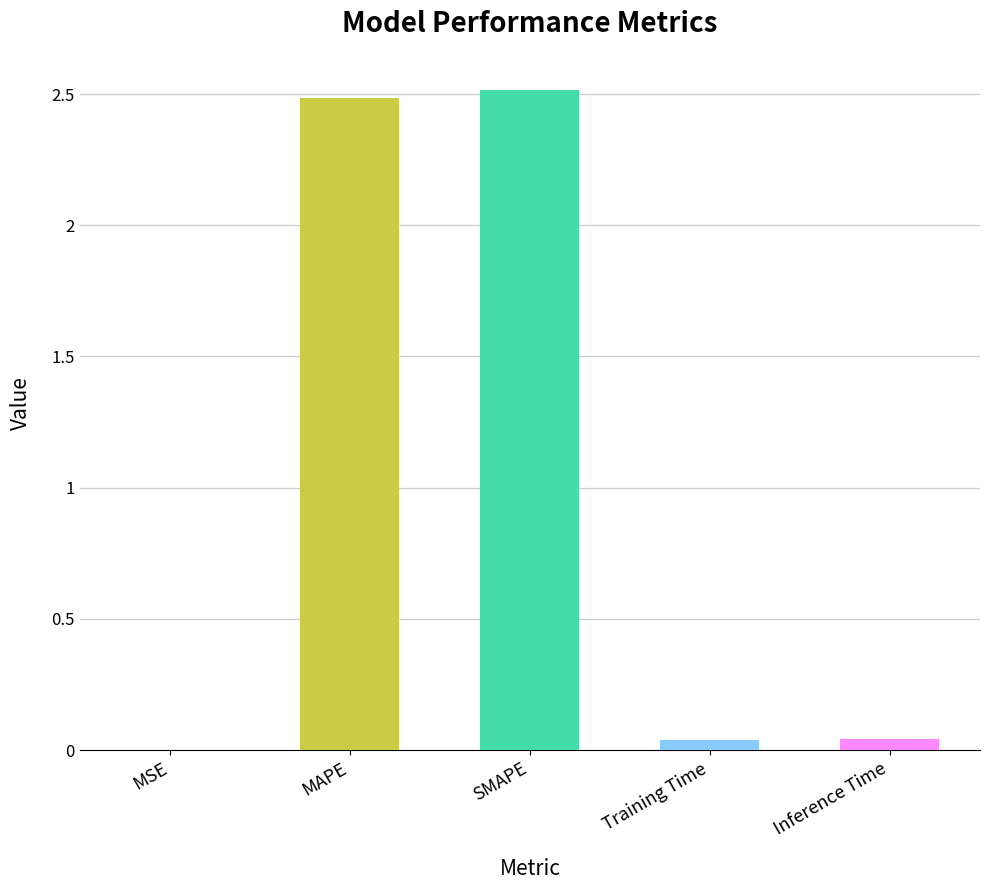

What is the sum of the values at MAPE and SMAPE?

5.0